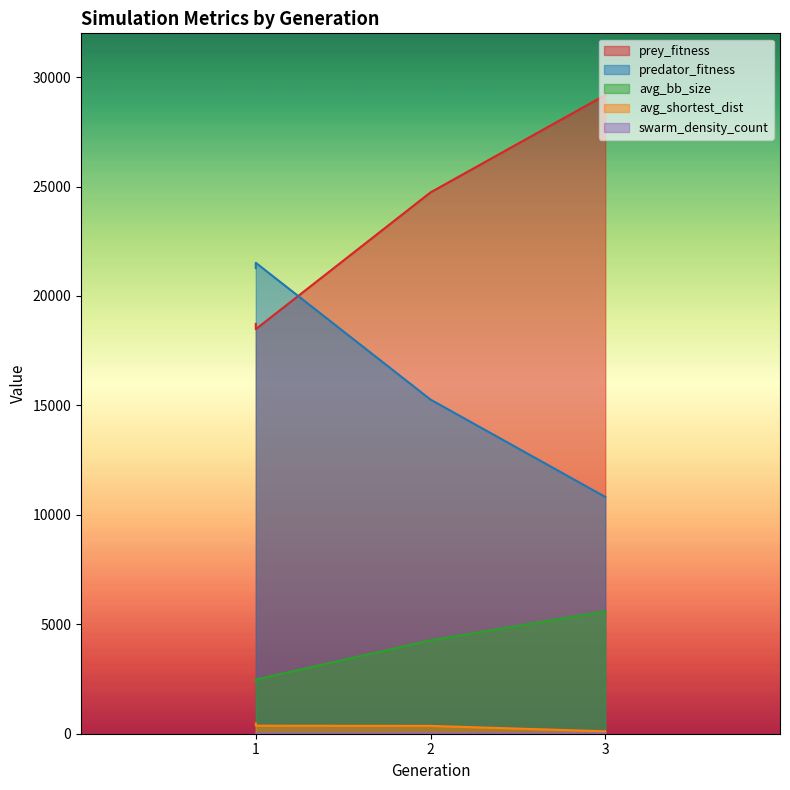

What is the difference between the swarm_density_count values at 2 and 1?

0.6